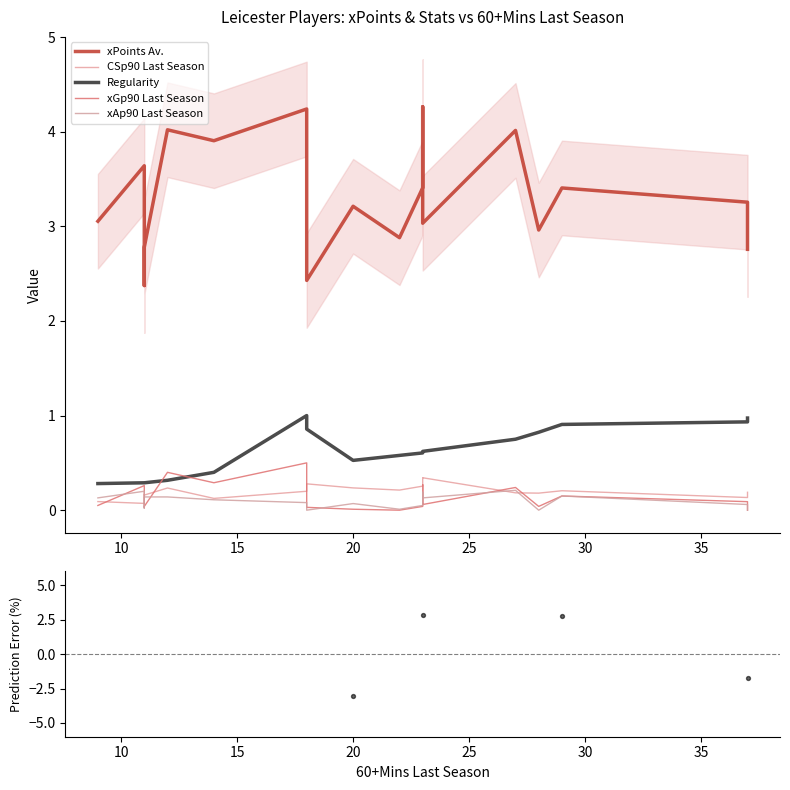

Which series has the widest spread of Y values?

Prediction Error